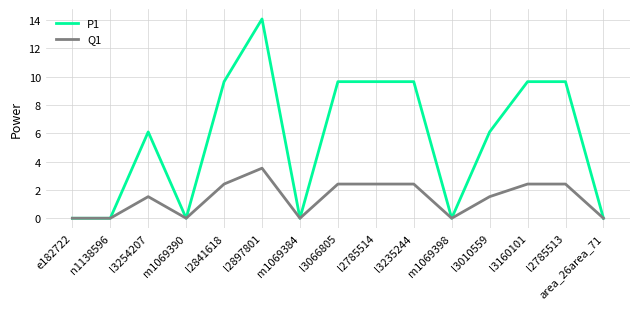

Which series has the widest spread of values?

P1